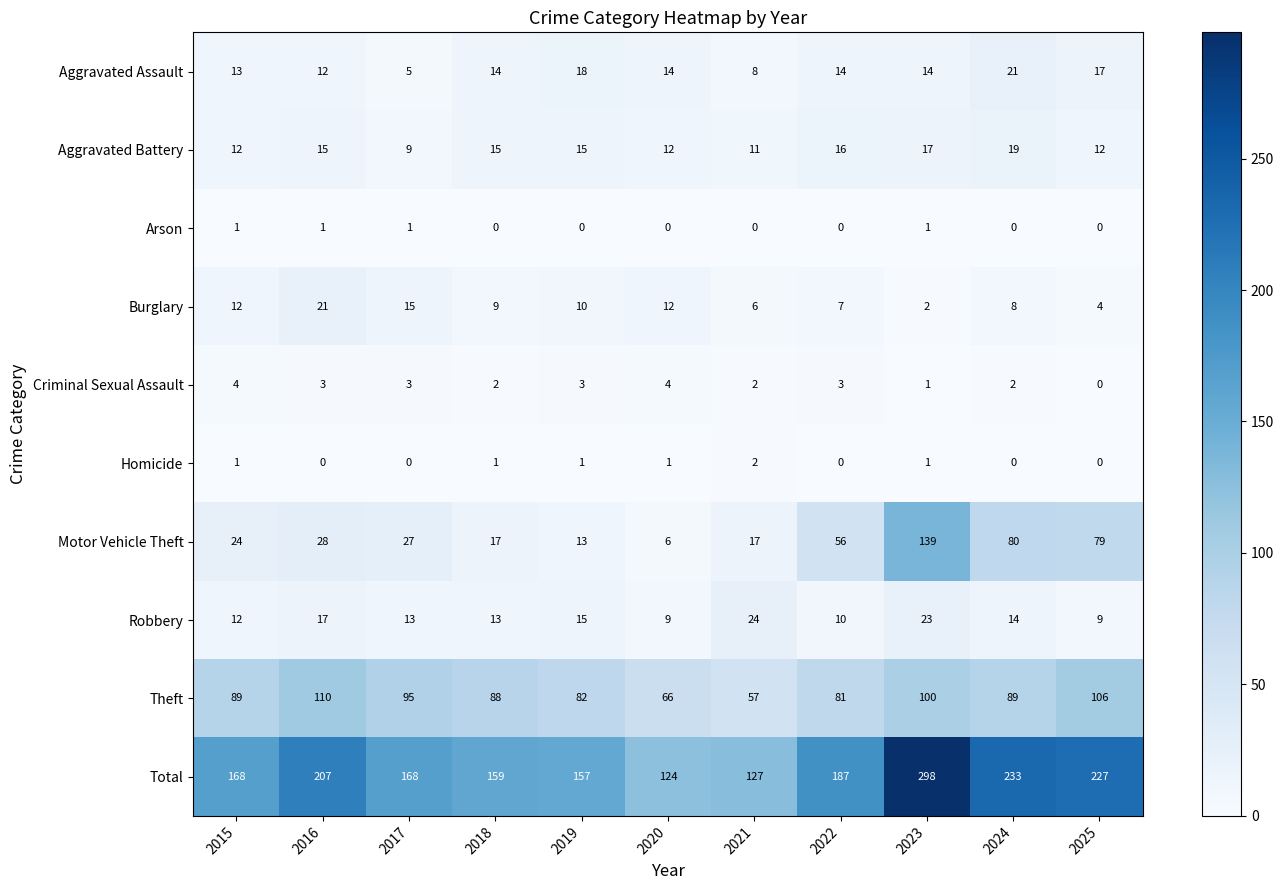

Which series has the largest total across all categories?

Total